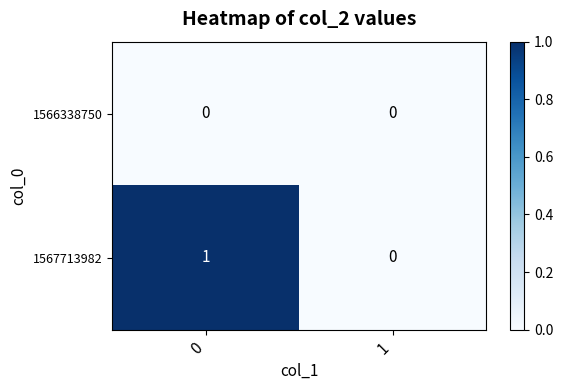

Which series changed the most between 0 and 1?

1567713982